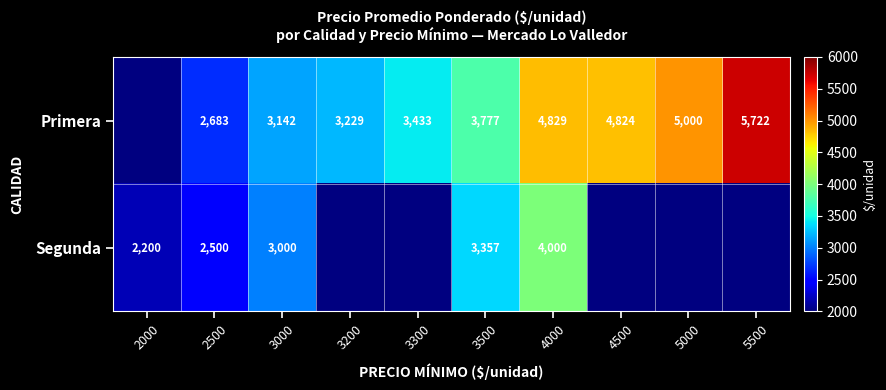

What is the spread (max minus min) of values at 2500?

183